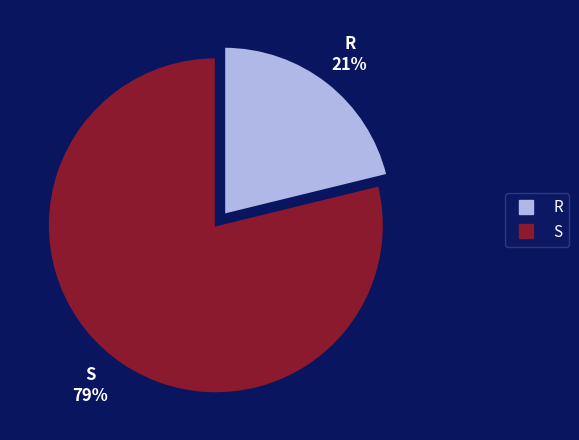

How many slices are in this pie chart?

2